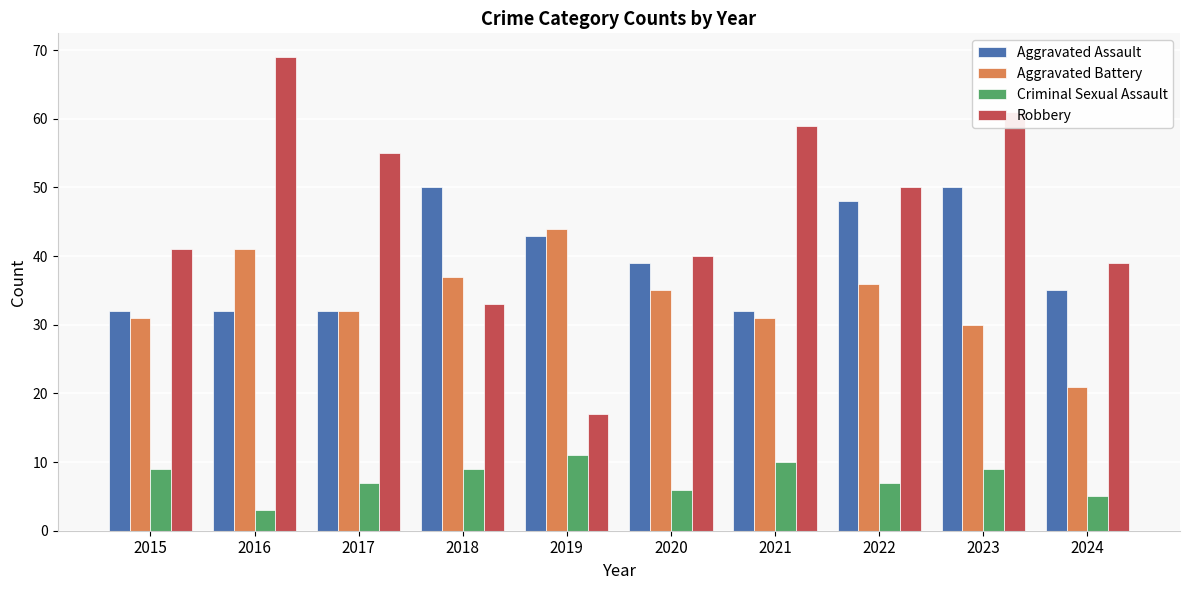

Which series has the largest total across all categories?

Robbery